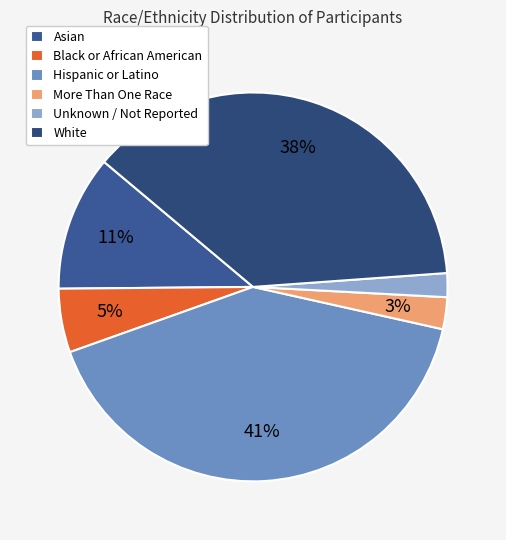

Combined, do Black or African American and Unknown / Not Reported account for over 50%?

No